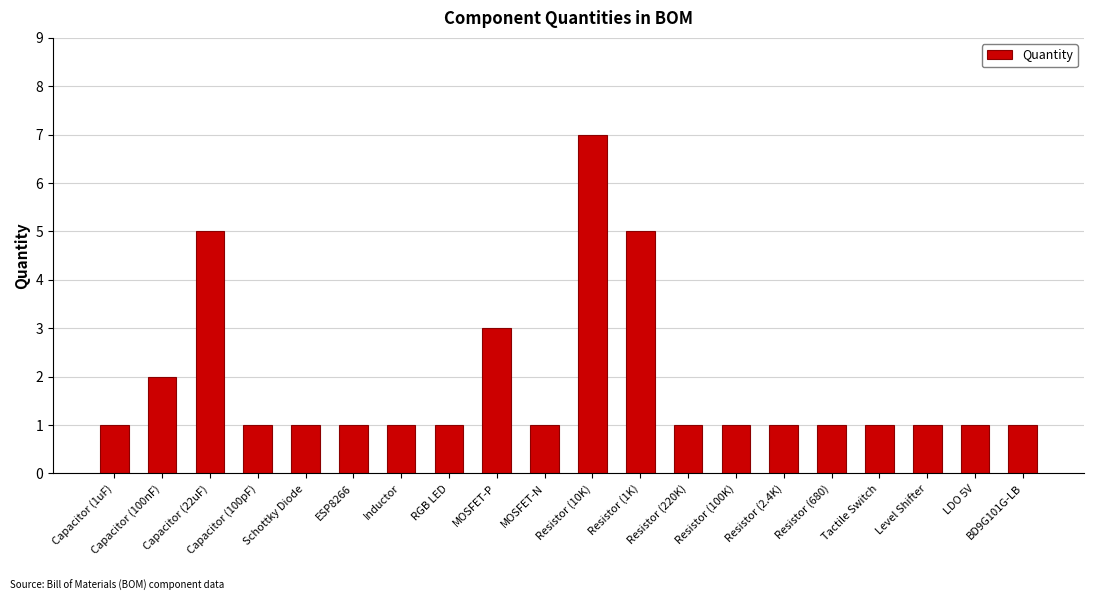

How many data points does each series have?

20